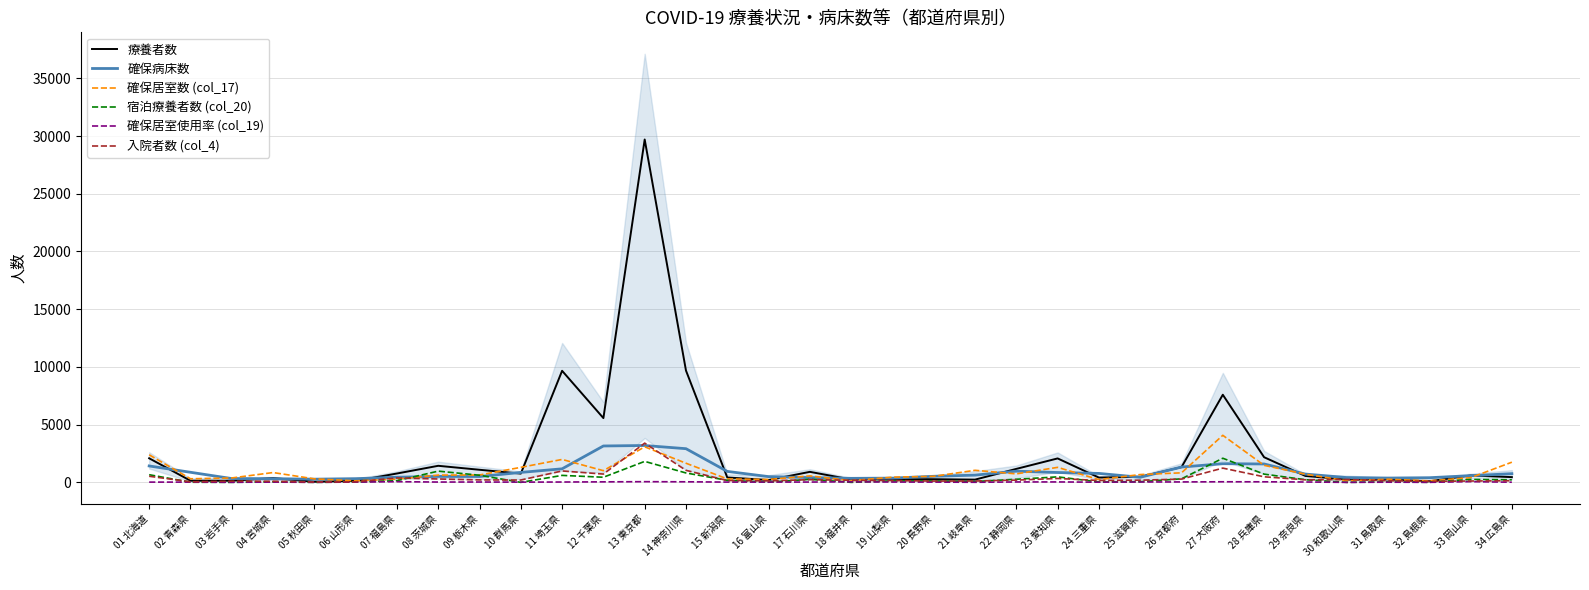

Reading left to right, what are all the values shown in this chart?

療養者数: 2086.0	144.0	142.0	371.0	54.0	127.0	767.0	1435.0	1091.0	759.0	9665.0	5567.0	29703.0	9684.0	423.0	201.0	911.0	249.0	281.0	273.0	237.0	1167.0	2074.0	414.0	481.0	1319.0	7591.0	2179.0	555.0	250.0	258.0	93.0	599.0	454.0
確保病床数: 1421.7	873.3	328.7	313.7	276.0	321.0	444.3	514.7	506.0	862.0	1173.7	3152.3	3193.0	2917.0	948.3	496.7	413.0	348.0	366.3	526.0	627.0	968.7	853.0	775.0	440.3	1327.3	1615.0	1594.0	718.3	415.3	374.0	403.0	577.3	753.0
確保居室数 (col_17): 2385.0	310.0	381.0	850.0	304.0	134.0	277.0	630.0	638.0	1300.0	1986.0	1012.0	3080.0	1657.0	300.0	250.0	560.0	146.0	449.0	523.0	1045.0	735.0	1300.0	240.0	677.0	826.0	4076.0	1475.0	711.0	137.0	271.0	133.0	404.0	1748.0
宿泊療養者数 (col_20): 663.0	11.0	0.0	44.0	0.0	31.0	145.0	973.0	617.0	0.0	604.0	443.0	1817.0	814.0	173.0	14.0	264.0	0.0	125.0	122.0	70.0	268.0	476.0	38.0	55.0	307.0	2090.0	713.0	229.0	0.0	41.0	4.0	253.0	222.0
確保居室使用率 (col_19): 22.0	22.0	9.0	20.0	6.0	22.0	59.0	27.0	30.0	20.0	30.0	44.0	59.0	49.0	24.0	24.0	27.0	47.0	28.0	23.0	7.0	36.0	37.0	16.0	32.0	37.0	51.0	48.0	32.0	0.0	15.0	3.0	63.0	13.0
入院者数 (col_4): 529.0	52.0	101.0	98.0	29.0	51.0	384.0	292.0	213.0	202.0	989.0	718.0	3399.0	1042.0	158.0	128.0	235.0	181.0	156.0	112.0	117.0	194.0	339.0	162.0	188.0	283.0	1234.0	482.0	221.0	250.0	142.0	89.0	117.0	139.0